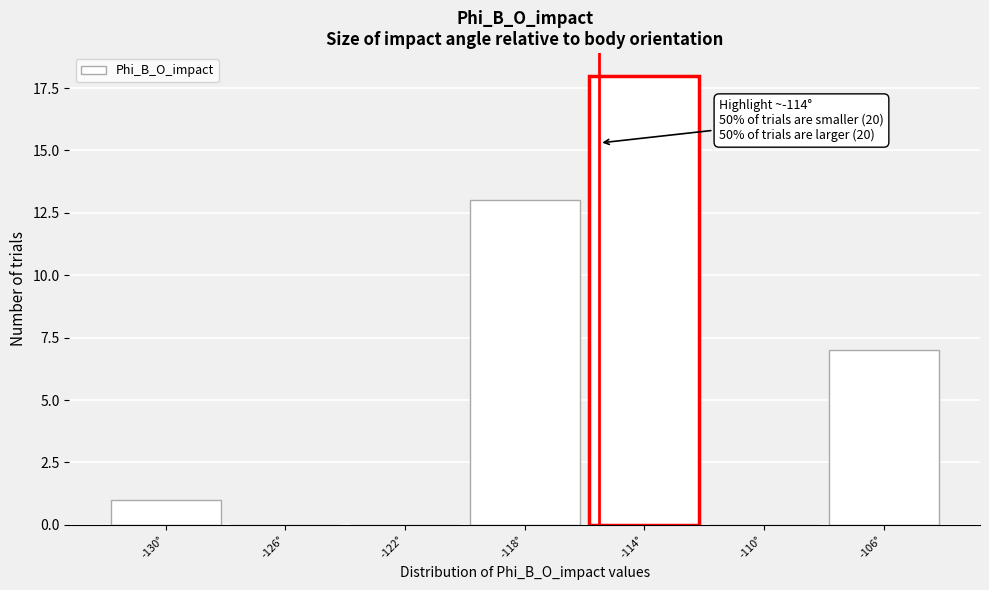

Reading left to right, transcribe all the data shown in this chart.

-130°=1	-126°=0	-122°=0	-118°=13	-114°=18	-110°=0	-106°=7